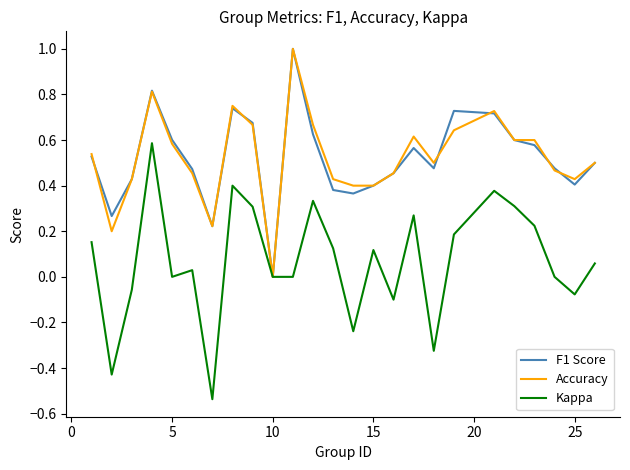

How many positive values does the F1 Score series have?

24